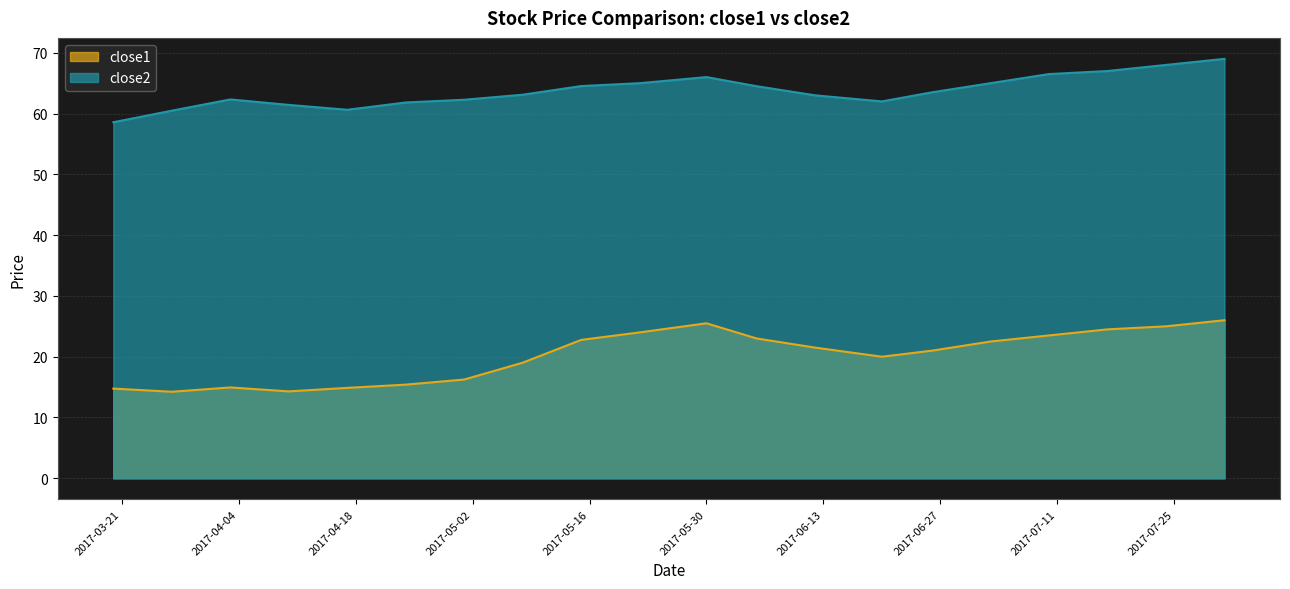

Does the chart have visible grid lines?

Yes